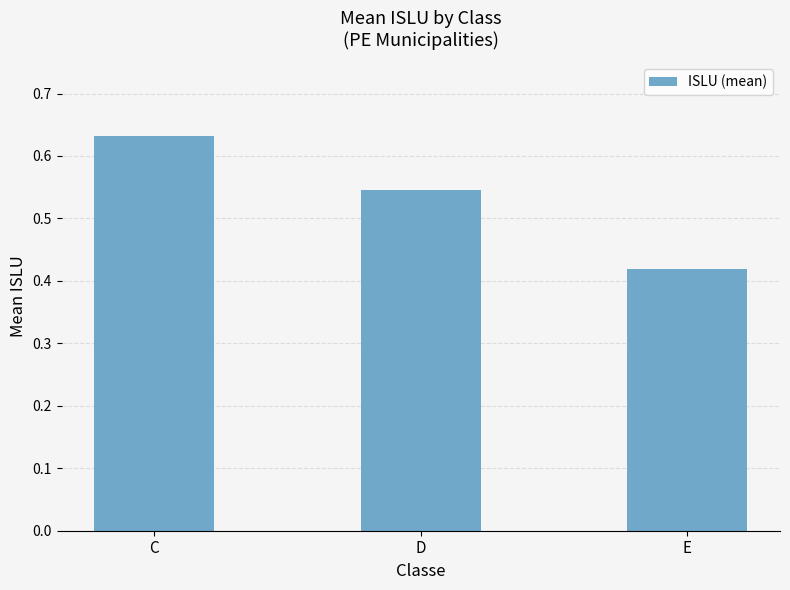

What is the sum of the values at D and E?

1.0